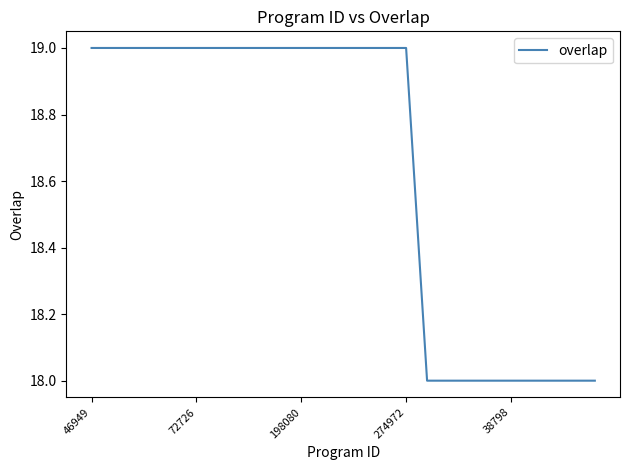

What is the minimum value shown in the chart?

18